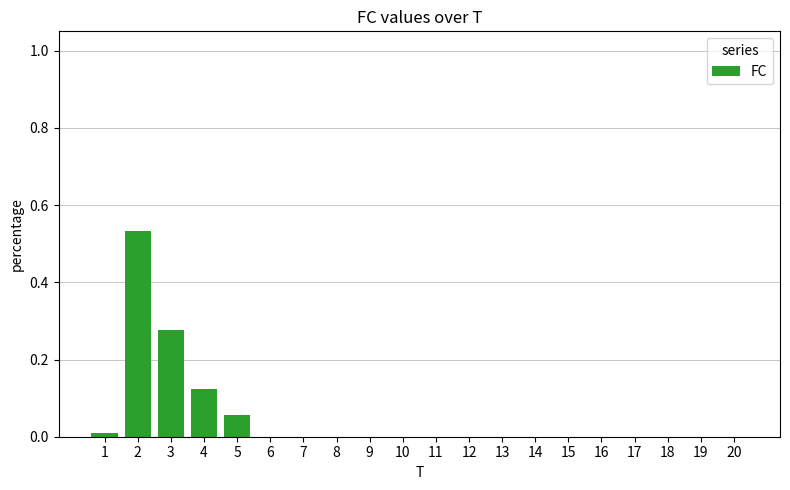

Is it true that the value at 15 is 0.0?

True